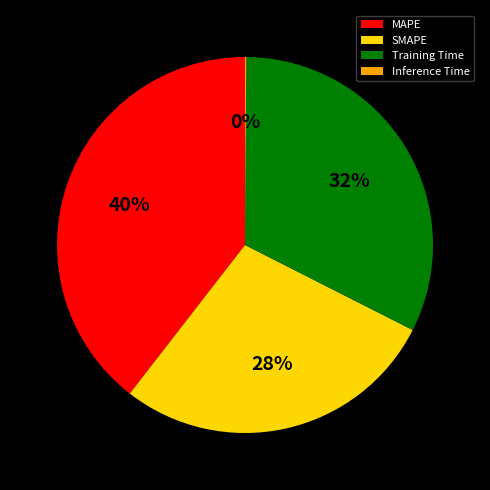

To the nearest percent, what is the combined percentage of SMAPE and MAPE?

68%